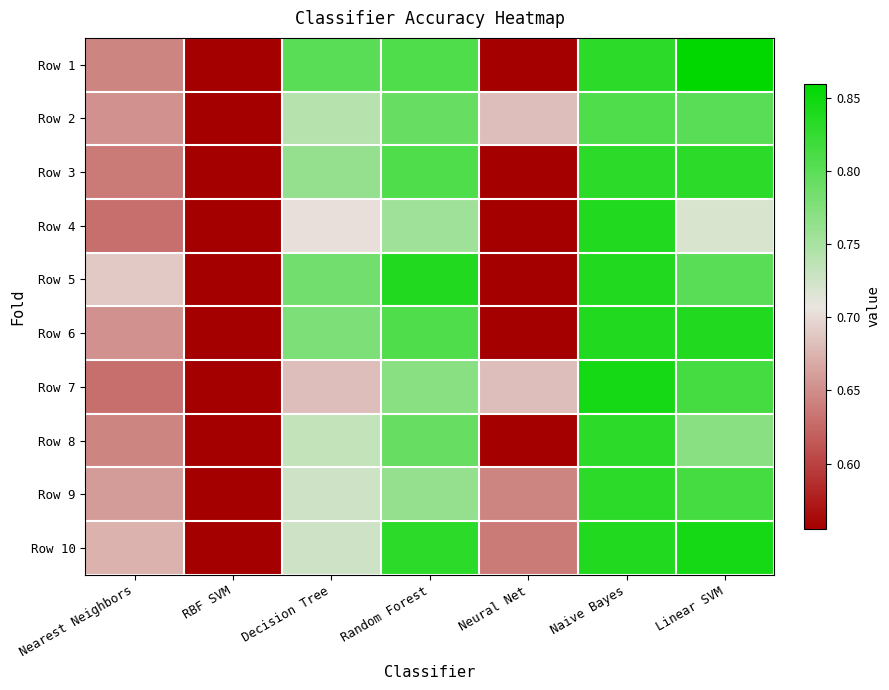

At how many categories does at least one series exceed 0?

7